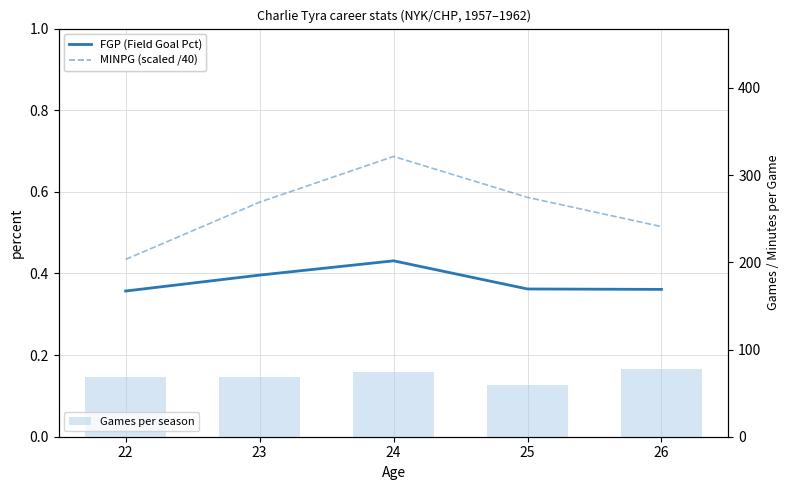

True or false: MINPG (scaled /40) has a value of 0.7 at 22.

False